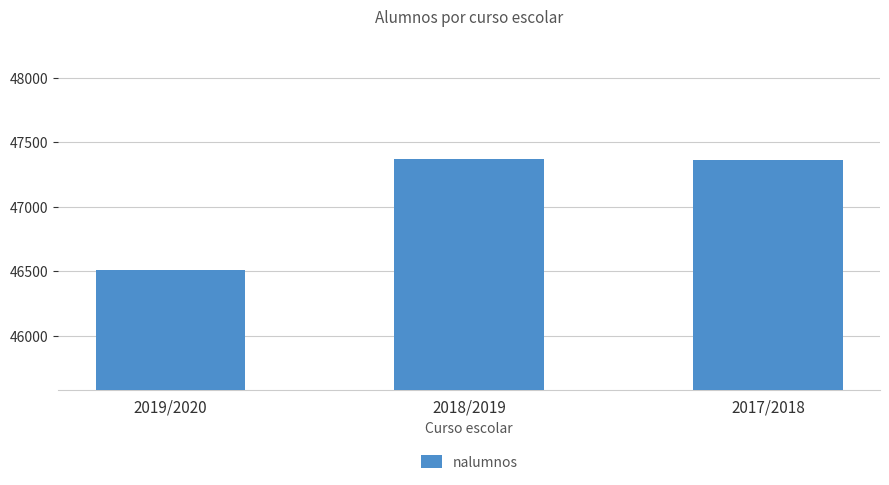

How many data points are less than 47362?

1